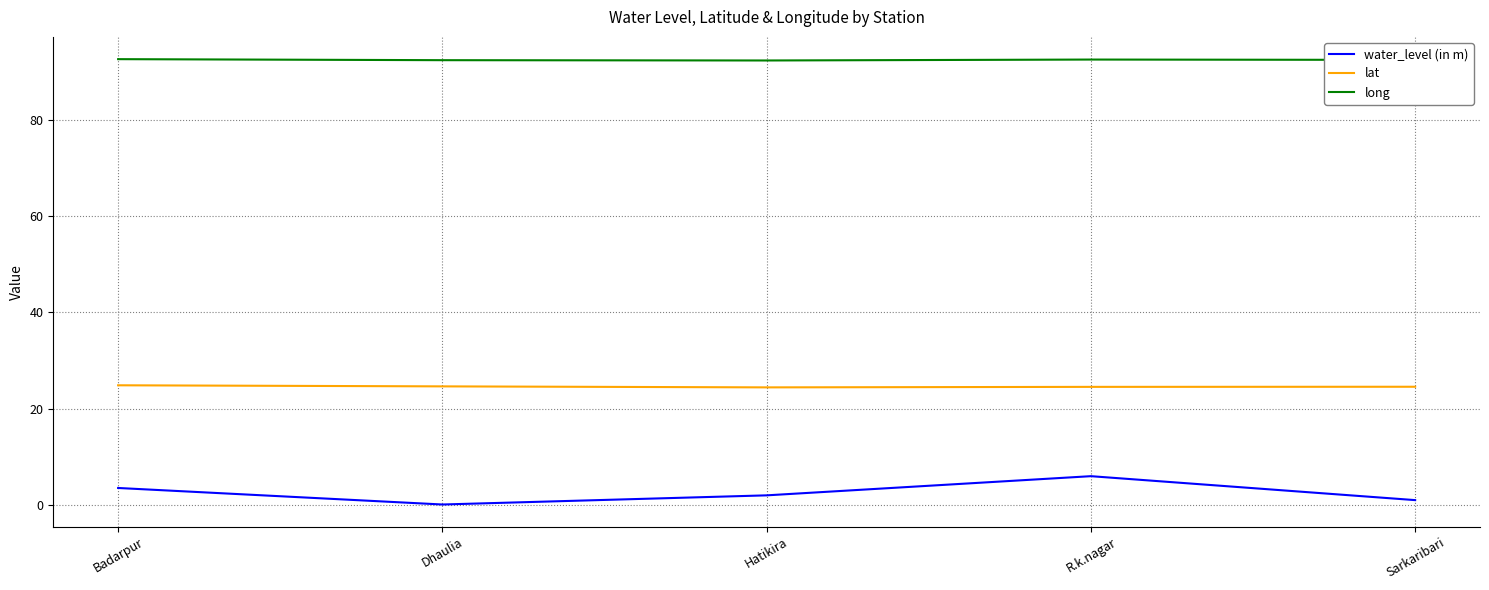

Which series has the widest spread of values?

water_level (in m)